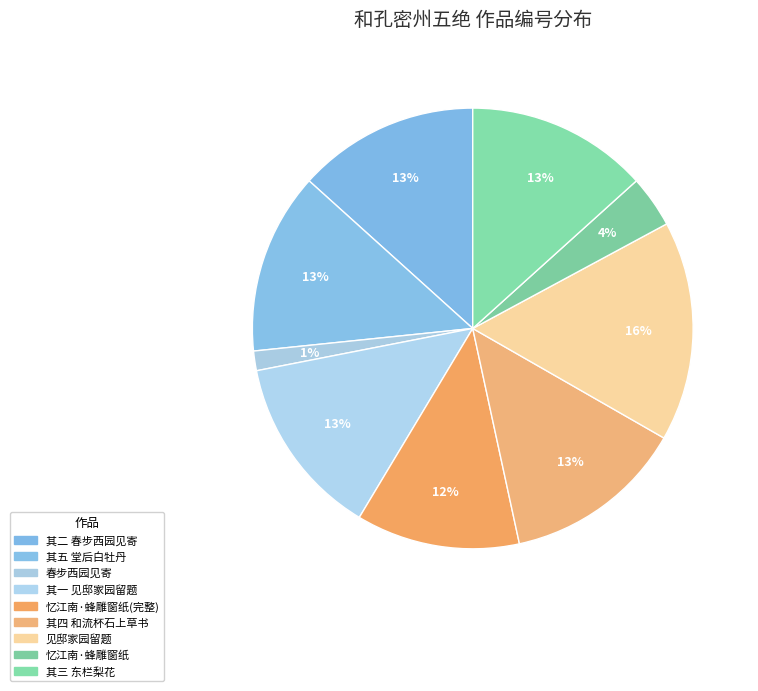

Count the number of slices in the pie.

9